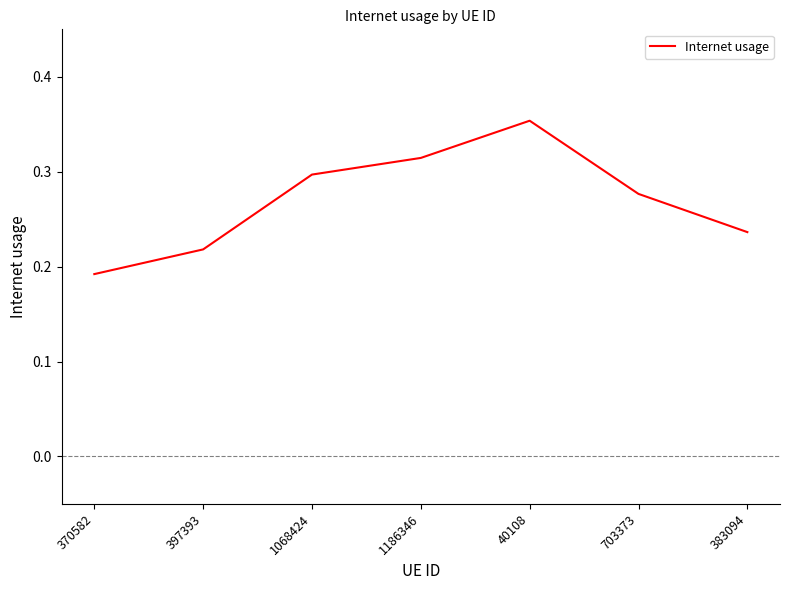

What position from the left is 1068424?

3